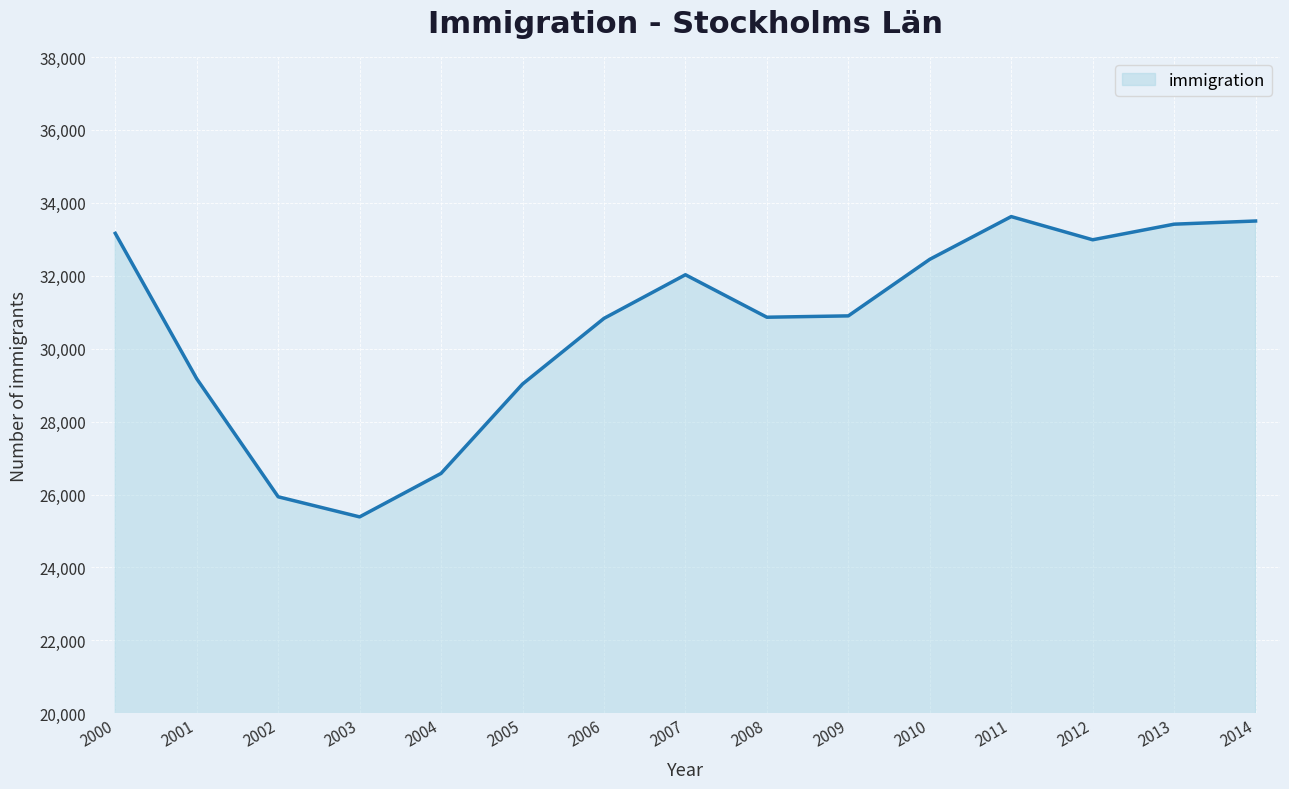

Does the chart display data point markers on the line(s)?

No